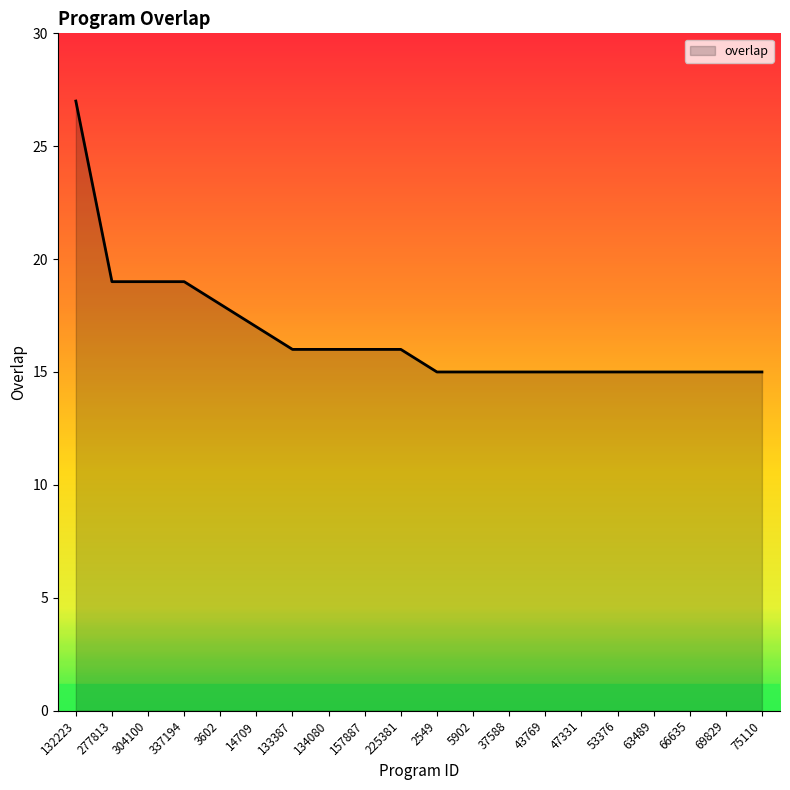

What is the smallest value displayed?

15